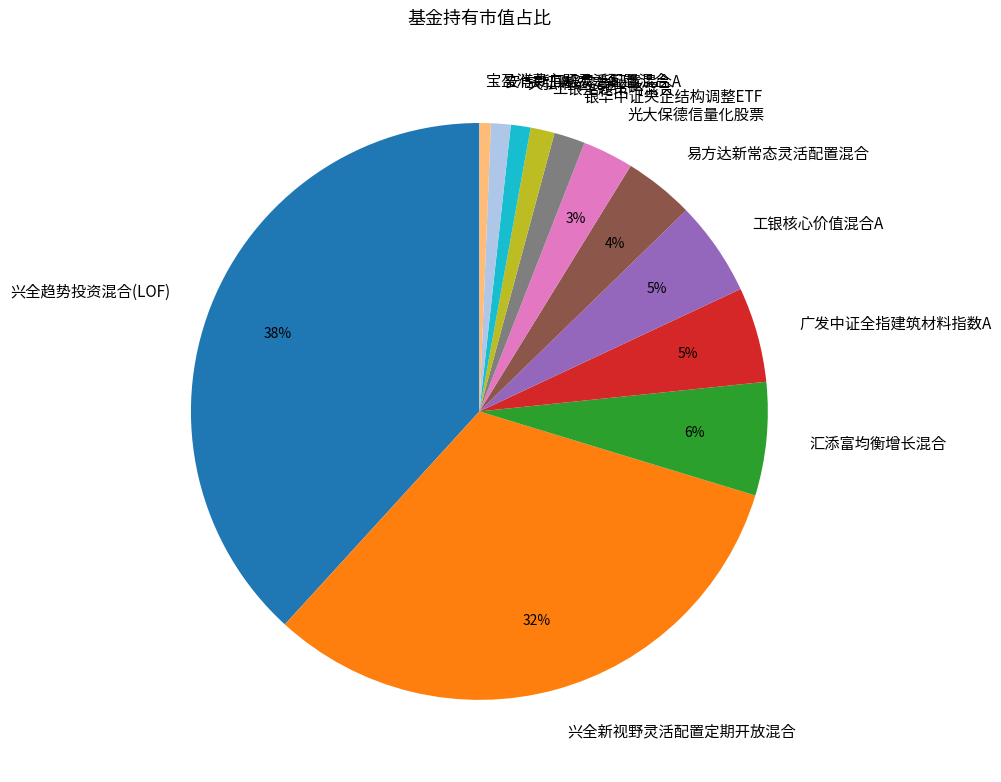

To the nearest percent, what portion does 工银主题策略混合 represent?

1%